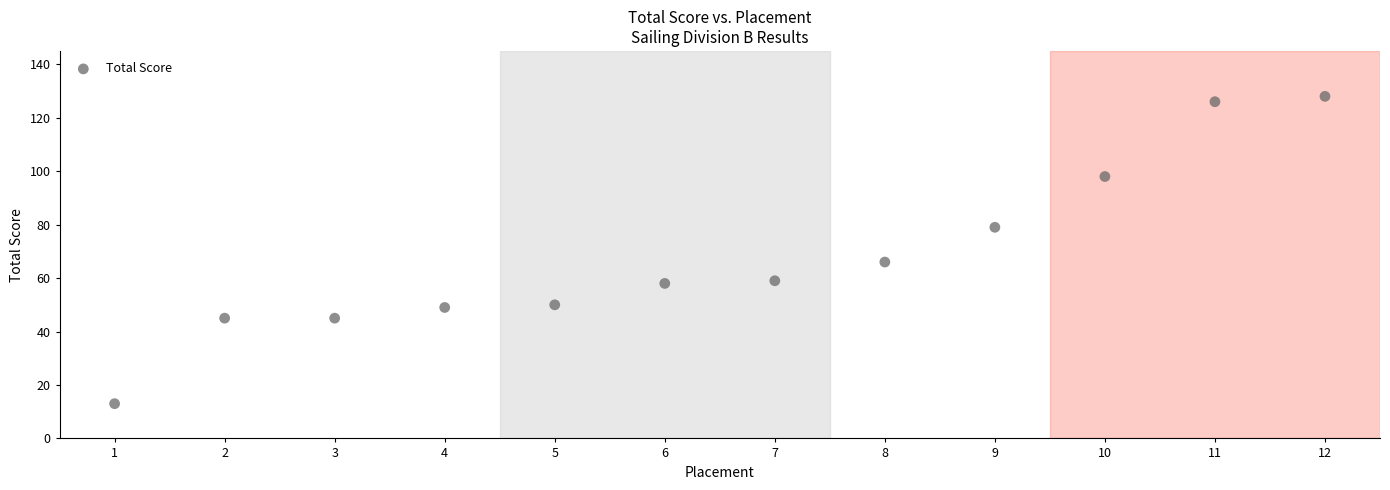

What is the average Y value?

68